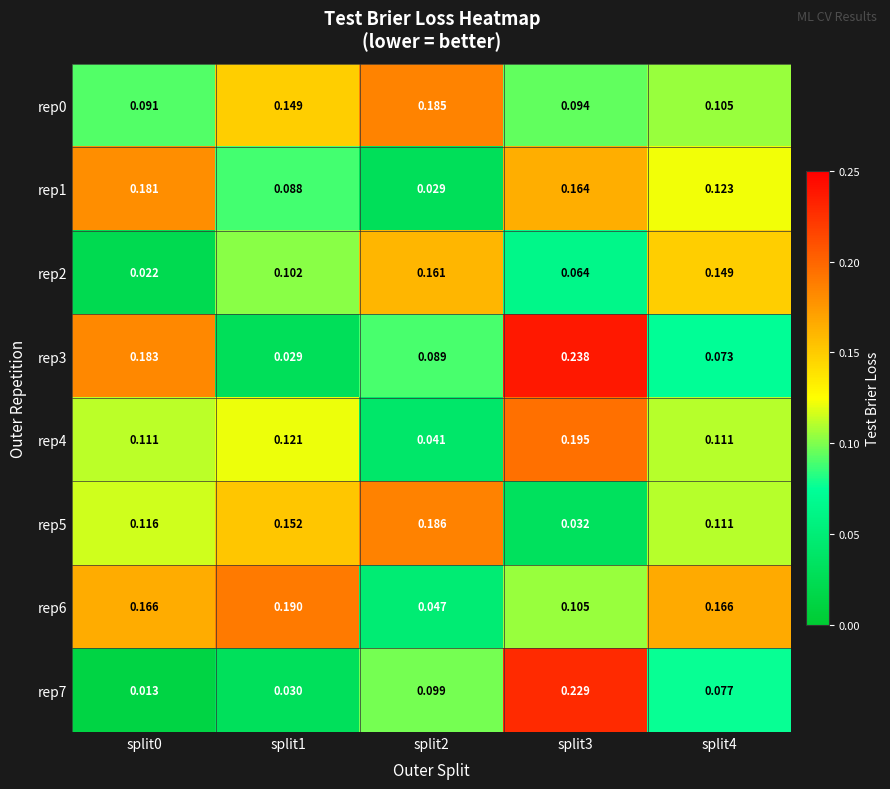

How many categories are shown in the chart?

5